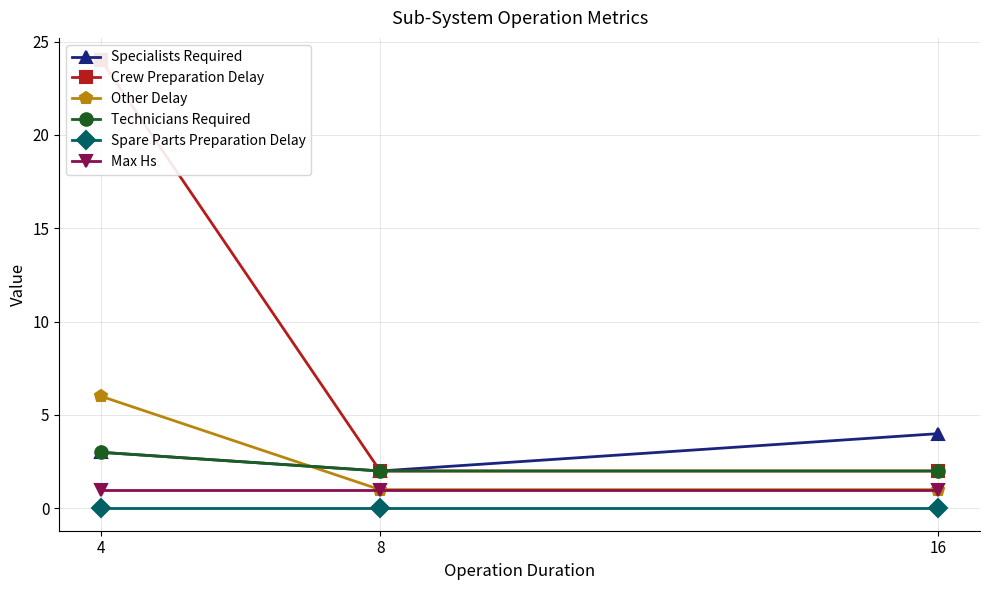

Reading left to right, list all the values displayed in this chart.

Specialists Required: 3	2	4
Crew Preparation Delay: 24	2	2
Other Delay: 6	1	1
Technicians Required: 3	2	2
Spare Parts Preparation Delay: 0	0	0
Max Hs: 1	1	1